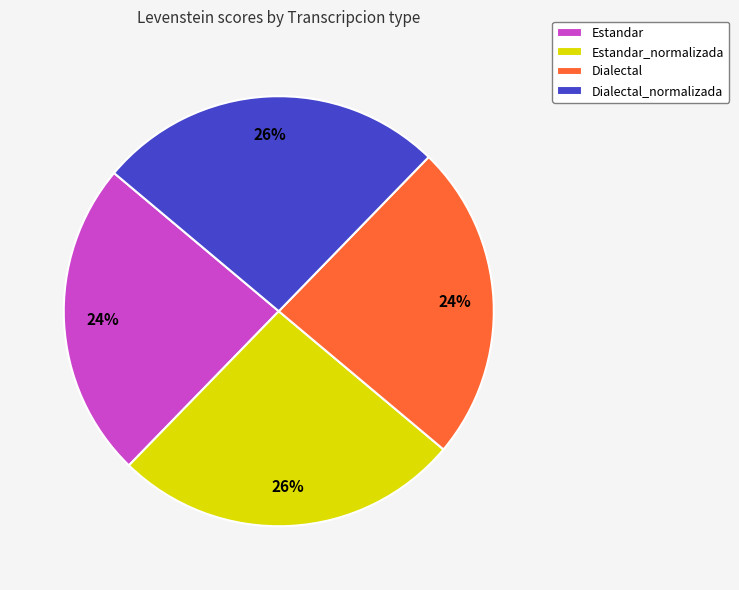

How many slices are in this pie chart?

4